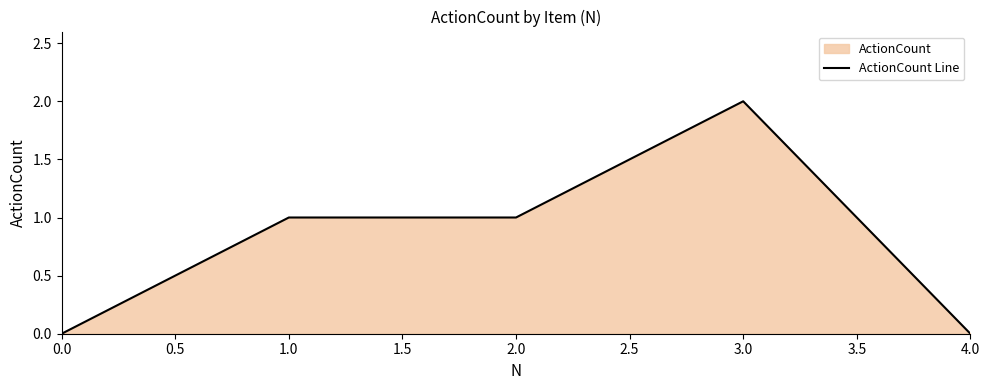

What is the change in value from 2.0 to 4.0?

-1